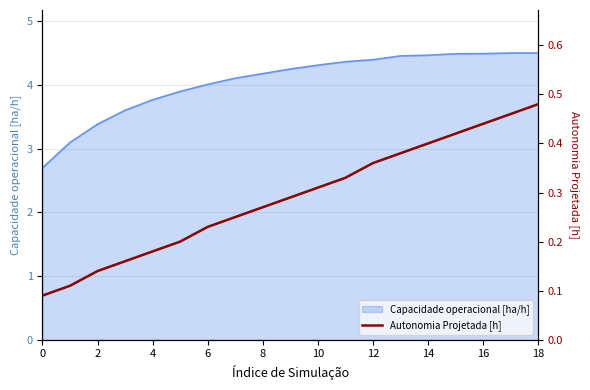

What is the label of the 16th point from the left?

15